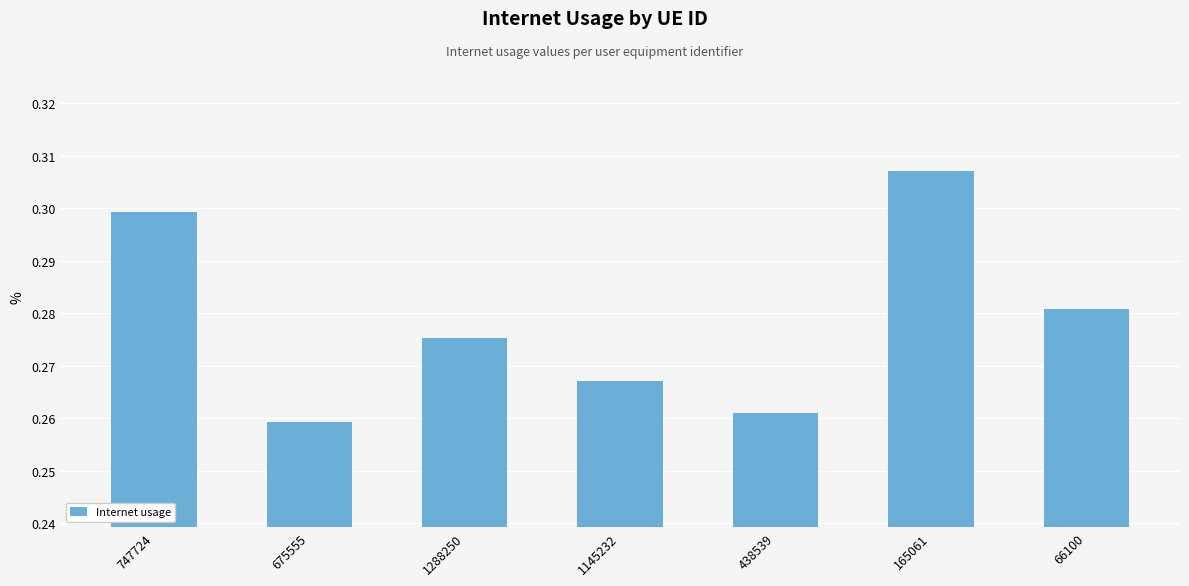

Between 1288250 and 438539, which is larger?

1288250